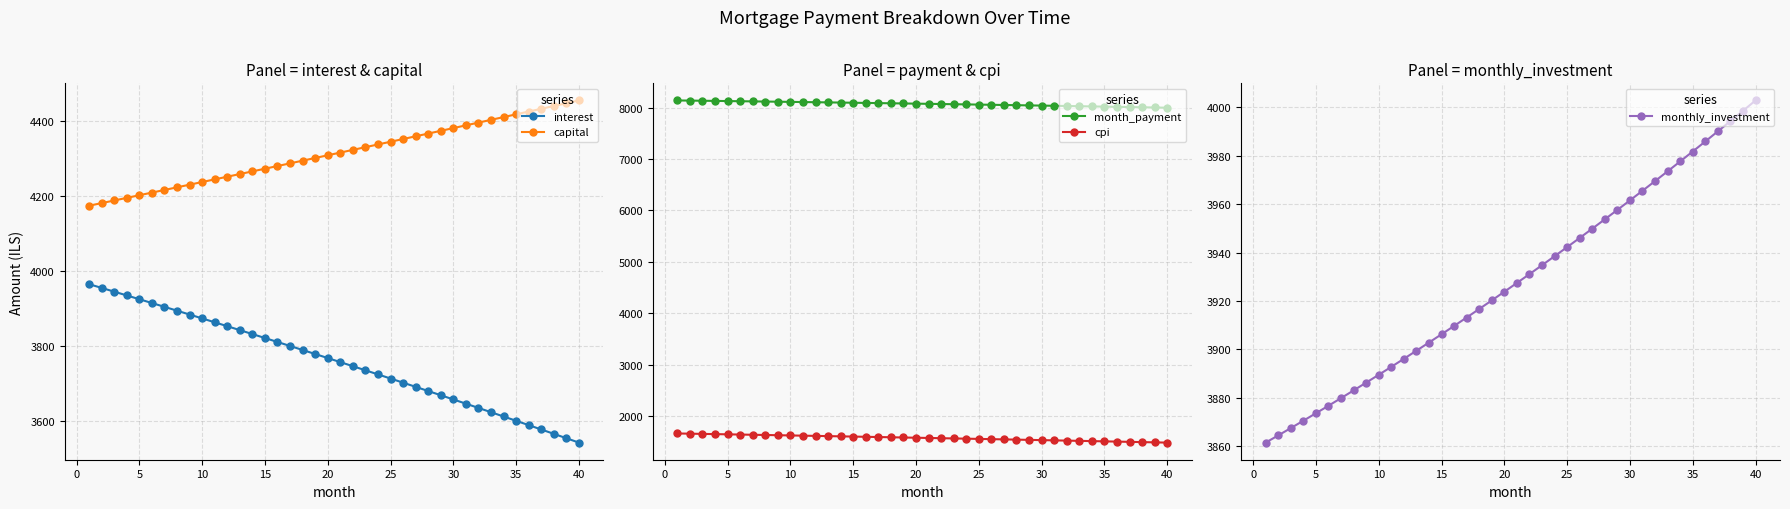

What is the average value of the interest series?

3759.9